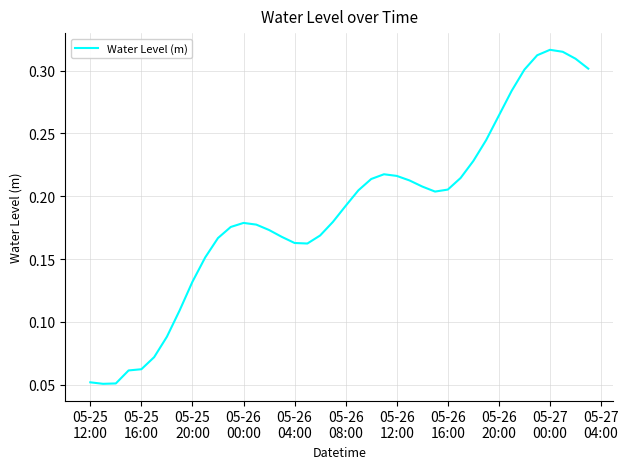

How many lines are shown in the chart?

1